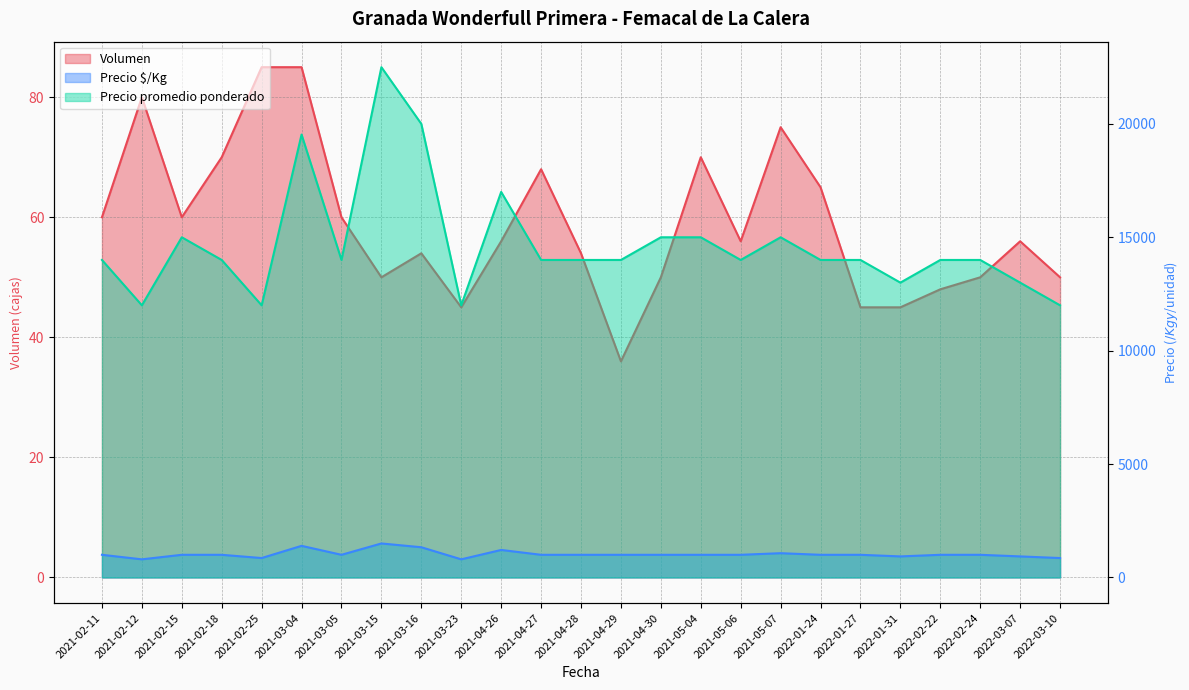

True or false: Volumen has more than 1 points higher than both neighbors.

True